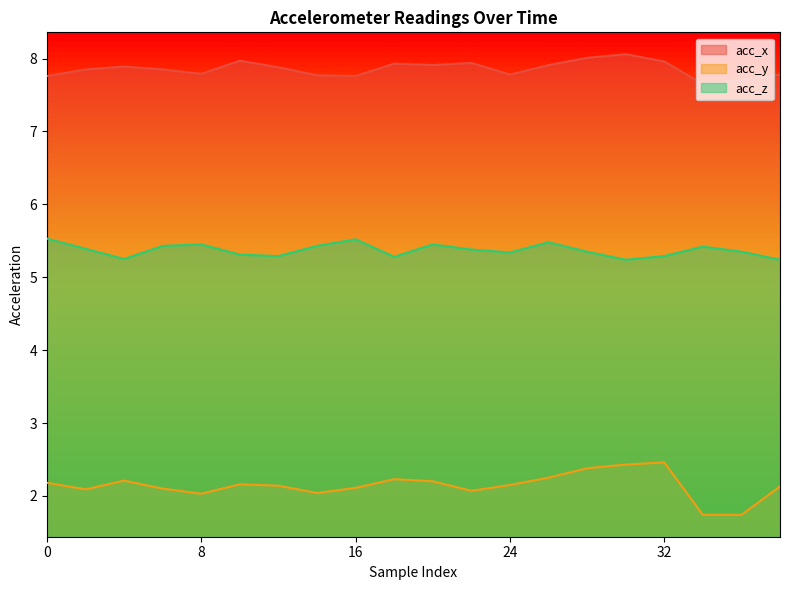

What is the difference between the maximum and minimum values in the acc_z series?

0.3